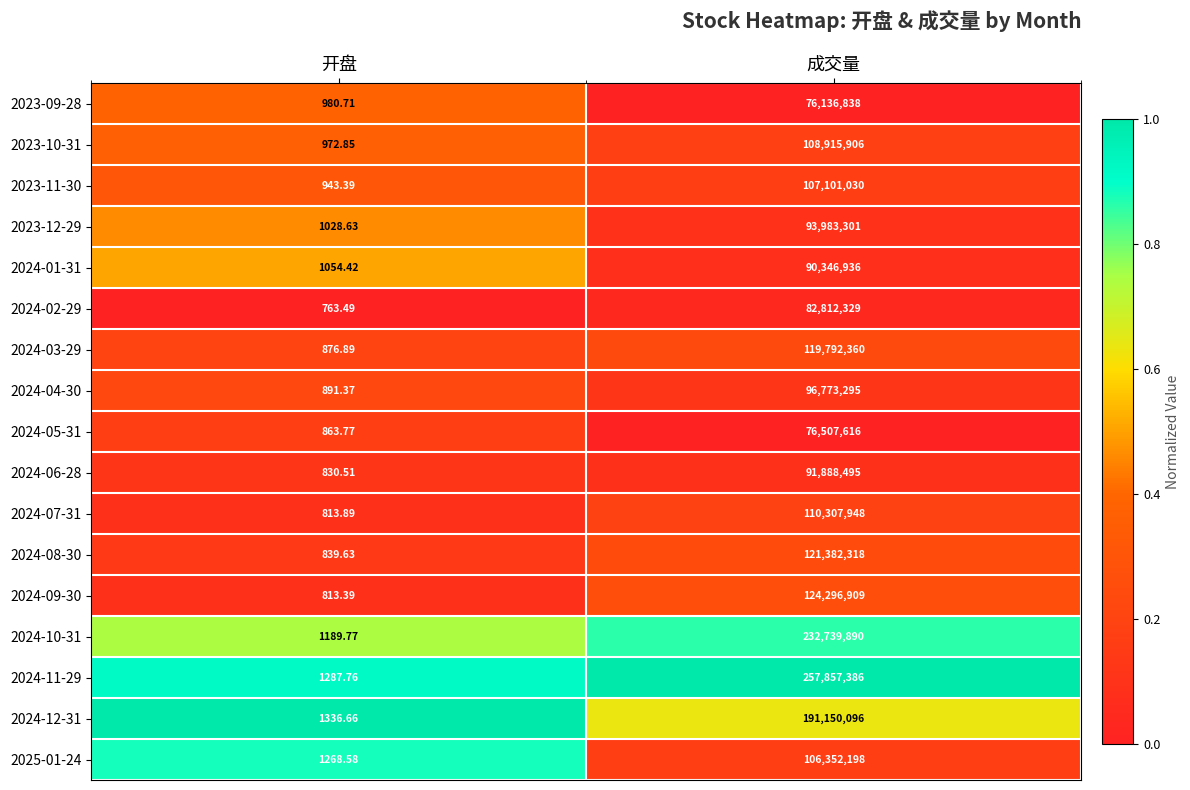

Which category has the lowest value across all series?

开盘